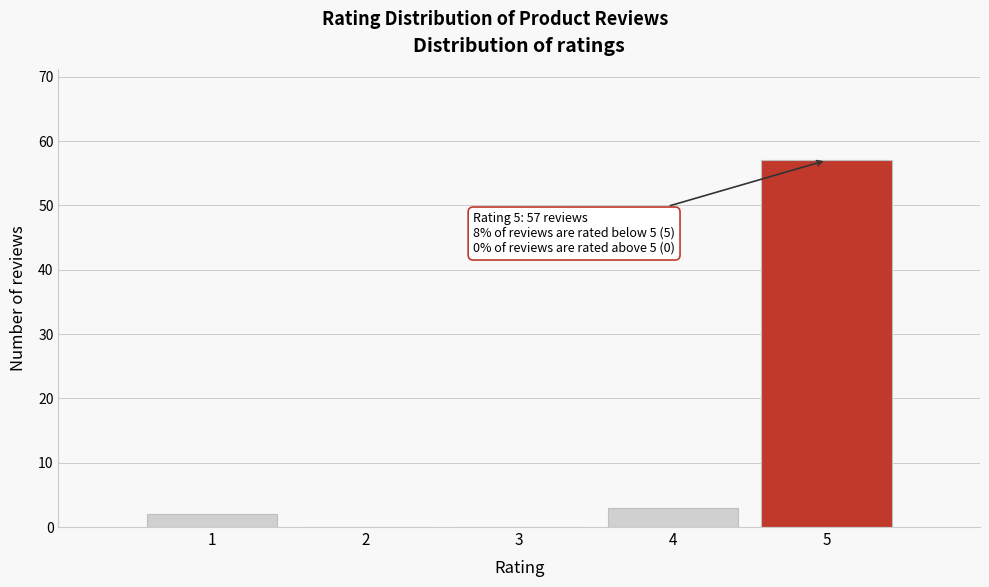

Reading right to left, what are all the values shown in this chart?

5=57	4=3	3=0	2=0	1=2